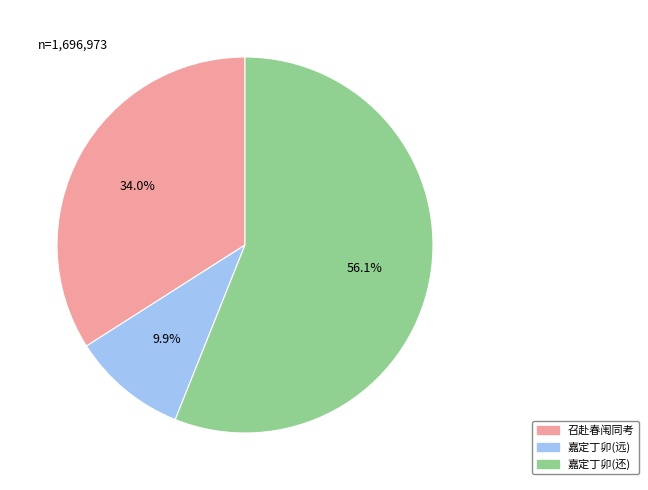

Is there any slice that represents more than half of the pie?

Yes